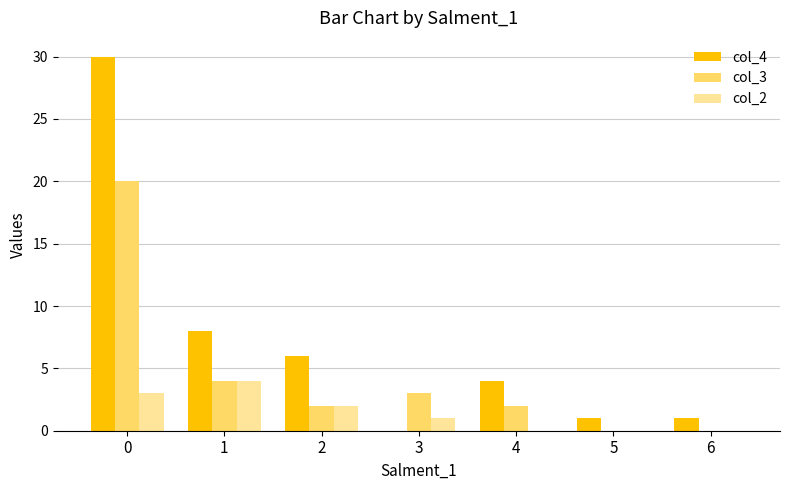

Reading left to right, transcribe all the data shown in this chart.

col_4: 0=30	1=8	2=6	3=0	4=4	5=1	6=1
col_3: 0=20	1=4	2=2	3=3	4=2	5=0	6=0
col_2: 0=3	1=4	2=2	3=1	4=0	5=0	6=0